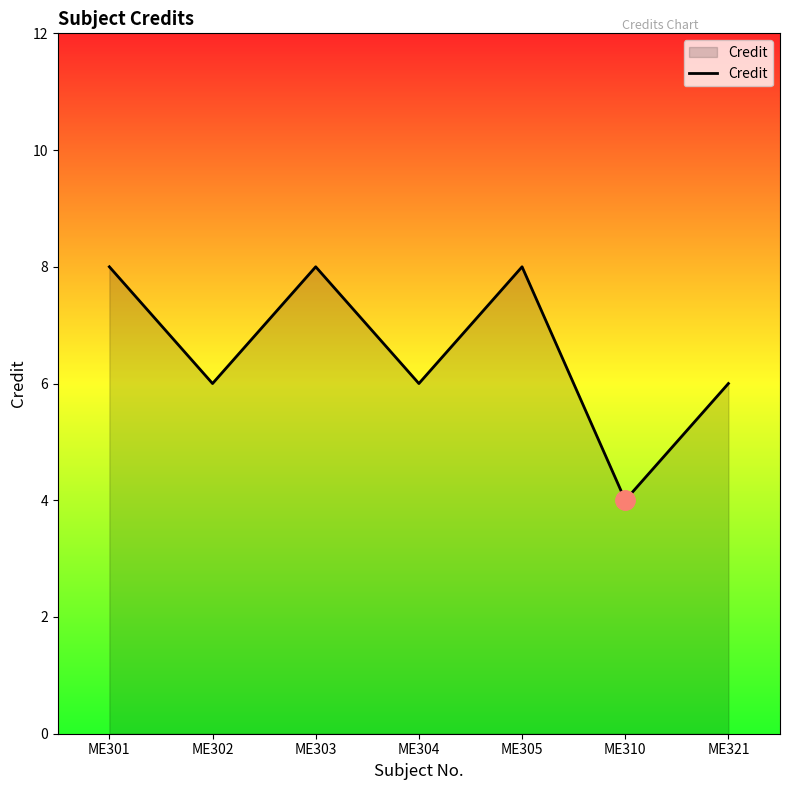

True or false: there are more than 2 points higher than both neighbors.

False